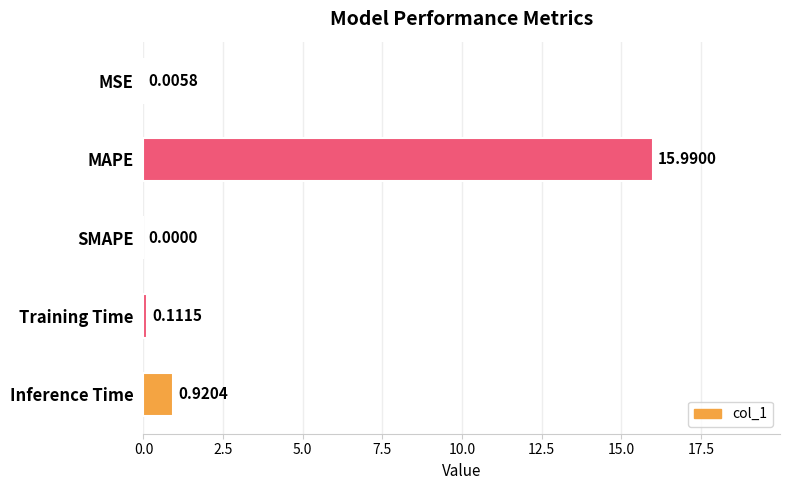

At which category does the chart reach its peak across all series?

MAPE